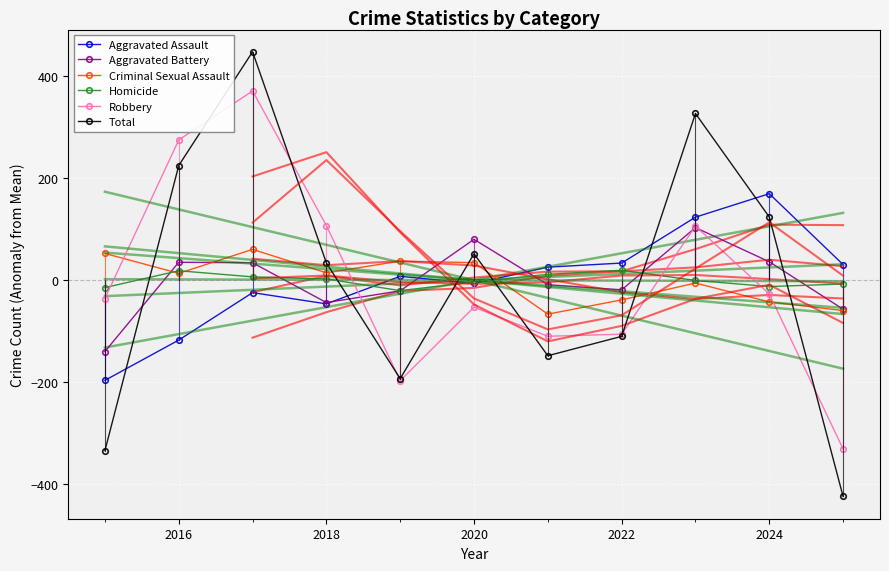

The Robbery series shows -105.9 at 2022. True or false?

True